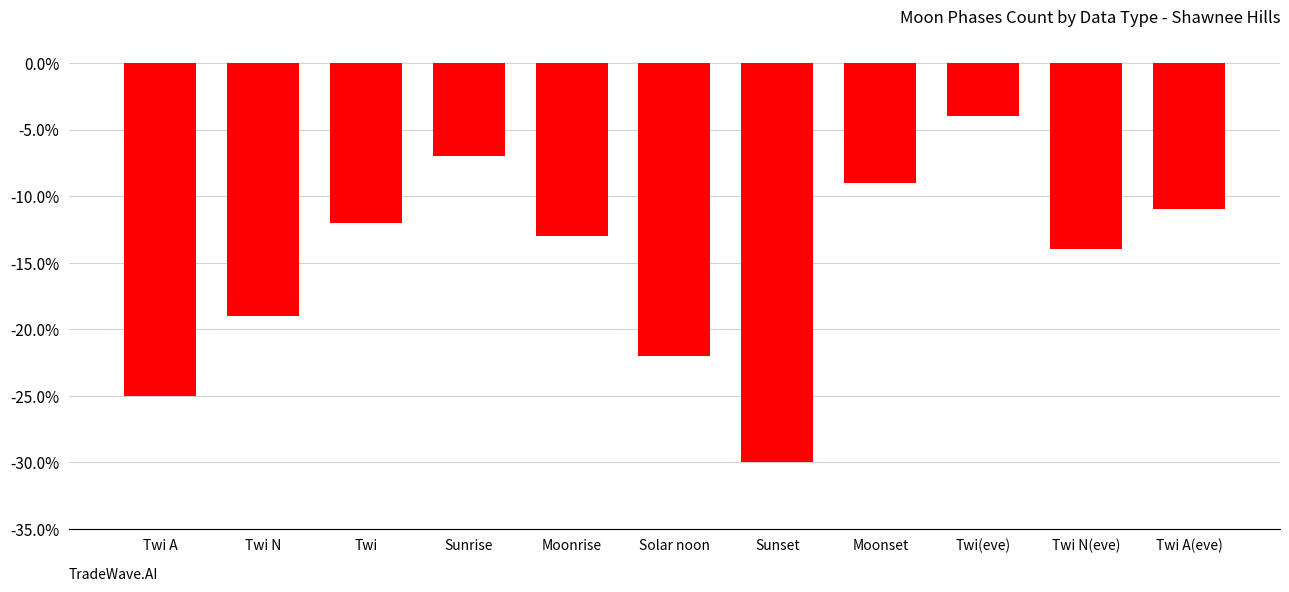

Rank the categories by value from highest to lowest.

Twi(eve), Sunrise, Moonset, Twi A(eve), Twi, Moonrise, Twi N(eve), Twi N, Solar noon, Twi A, Sunset